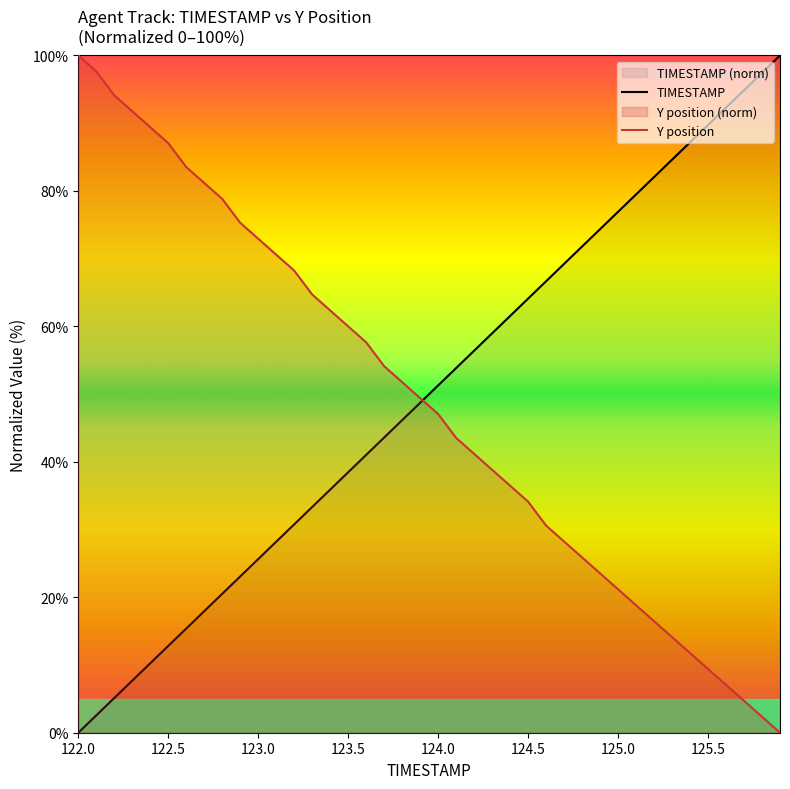

How many lines are shown in the chart?

2